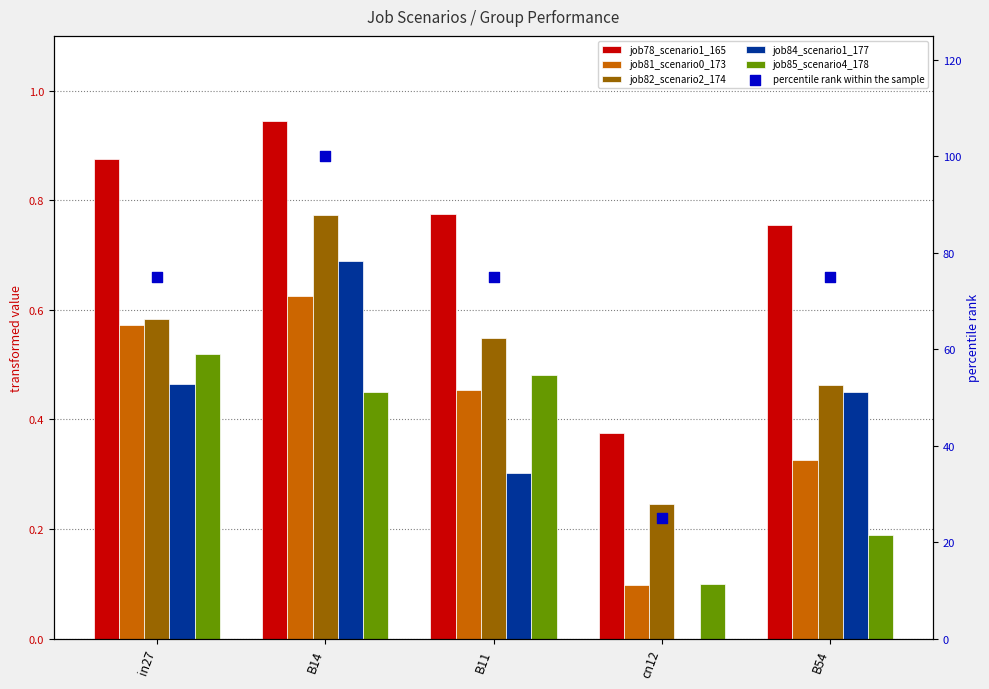

Is the value of job82_scenario2_174 at B14 greater than the value of job84_scenario1_177 at in27?

Yes